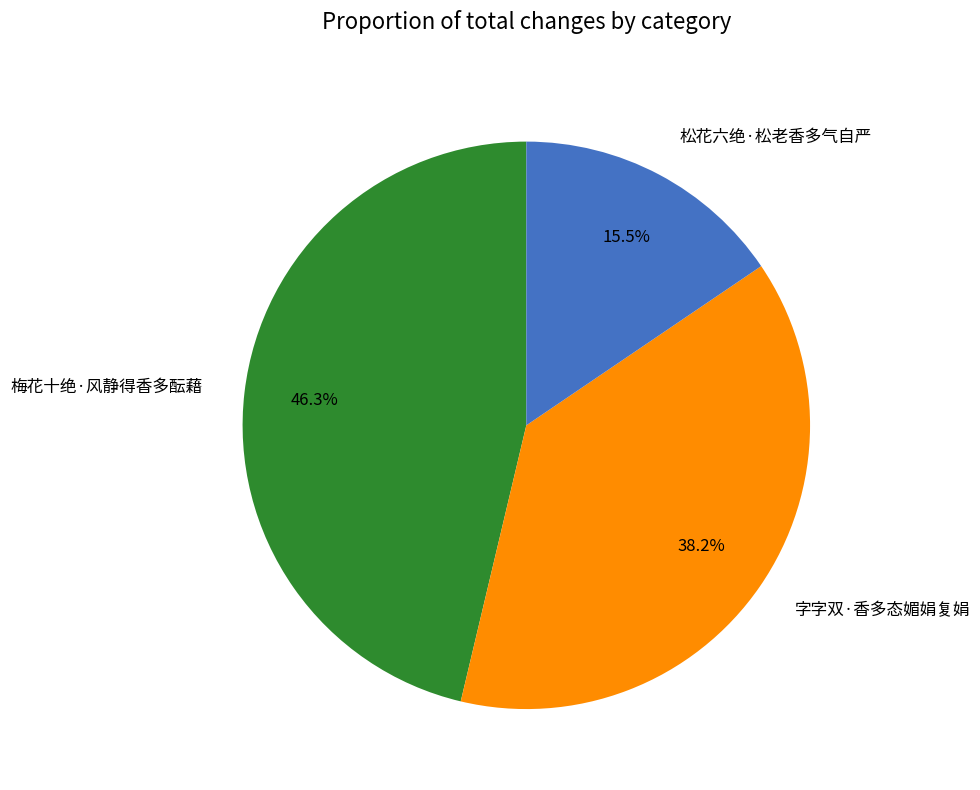

Which slice is the smallest?

松花六绝·松老香多气自严